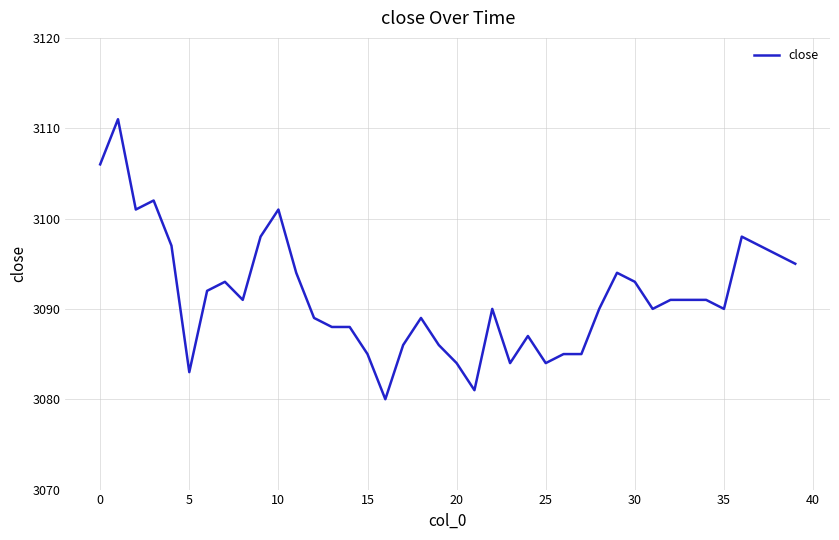

What is the greatest value displayed?

3111